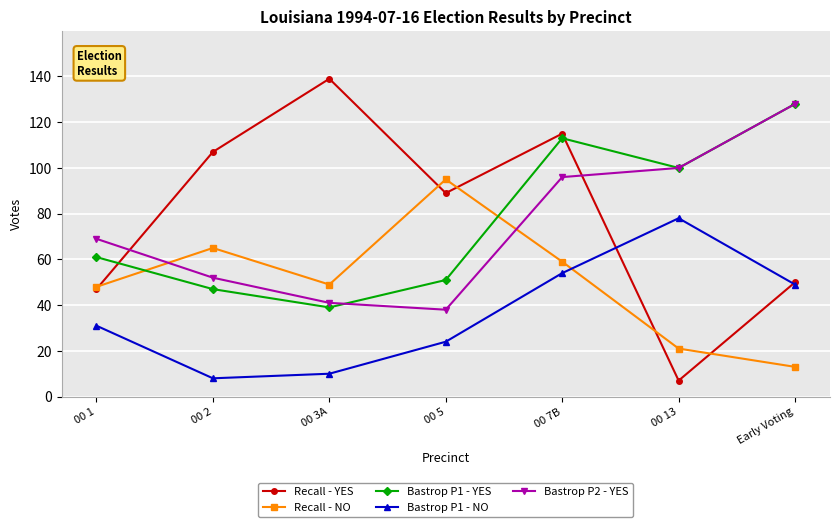

At which category is the sum across all series the highest?

00 7B